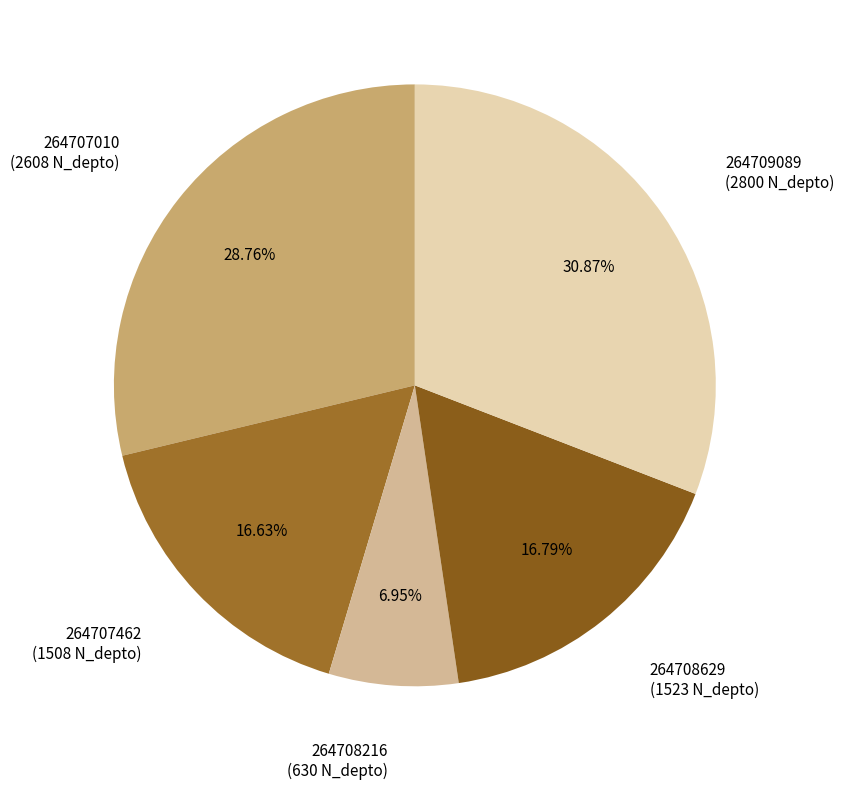

Approximately how many times larger is the value at 264708629 compared to 264707462?

1.0